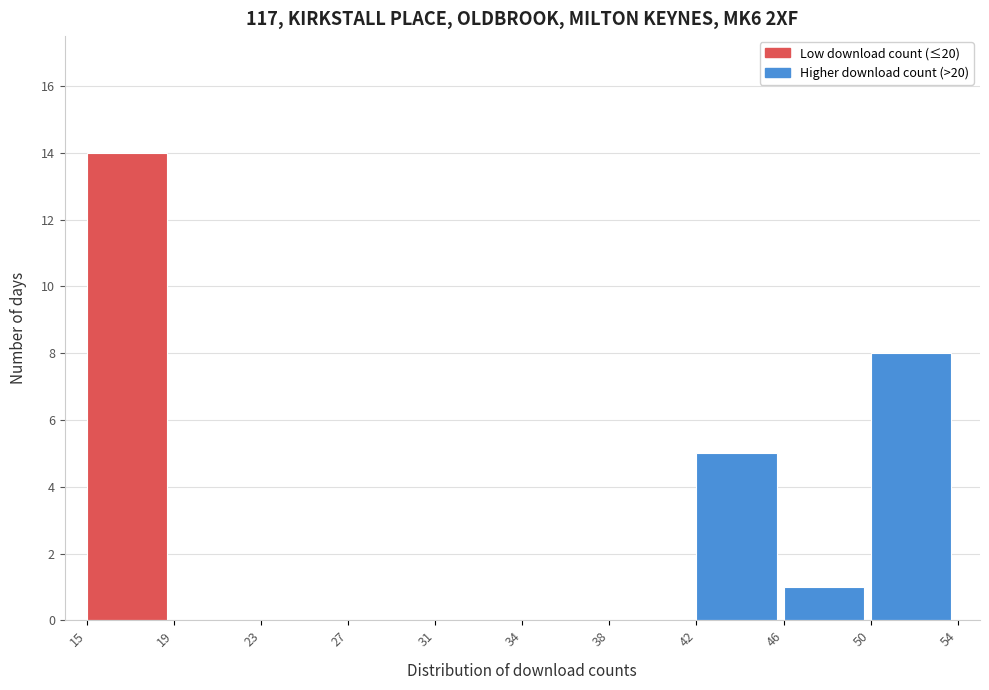

Reading left to right, what are all the values shown in this chart?

15=14	19=0	23=0	27=0	31=0	34=0	38=0	42=5	46=1	50=8